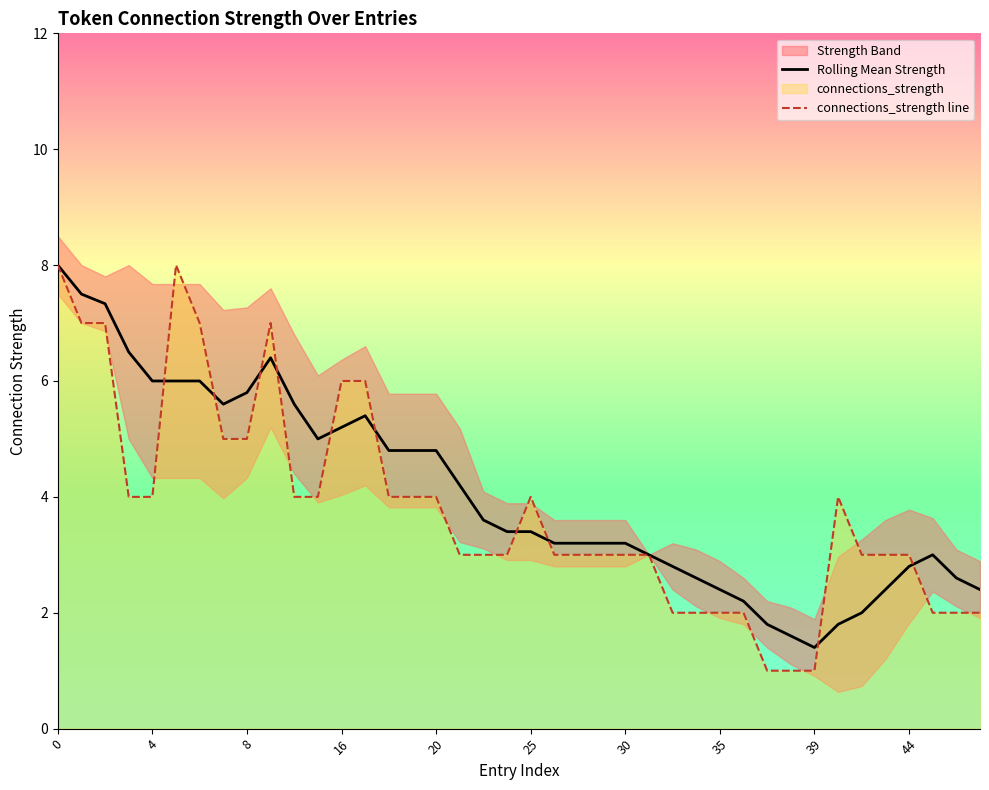

Reading left to right, extract all data points from this chart.

Rolling Mean Strength: 8.0	7.5	7.3	6.5	6.0	6.0	6.0	5.6	5.8	6.4	5.6	5.0	5.2	5.4	4.8	4.8	4.8	4.2	3.6	3.4	3.4	3.2	3.2	3.2	3.2	3.0	2.8	2.6	2.4	2.2	1.8	1.6	1.4	1.8	2.0	2.4	2.8	3.0	2.6	2.4
connections_strength line: 8.0	7.0	7.0	4.0	4.0	8.0	7.0	5.0	5.0	7.0	4.0	4.0	6.0	6.0	4.0	4.0	4.0	3.0	3.0	3.0	4.0	3.0	3.0	3.0	3.0	3.0	2.0	2.0	2.0	2.0	1.0	1.0	1.0	4.0	3.0	3.0	3.0	2.0	2.0	2.0